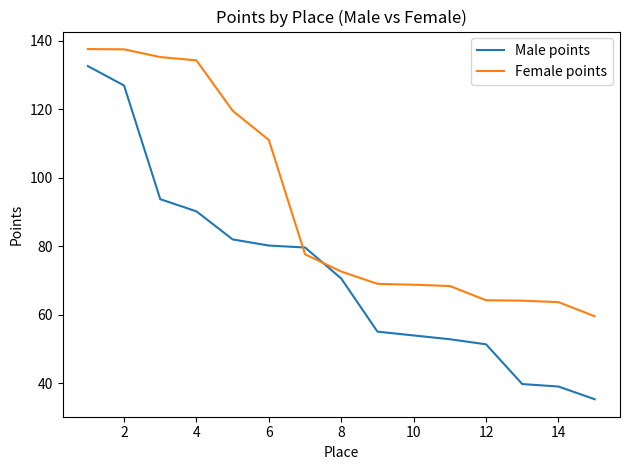

What is the difference between the maximum and minimum values in the Male points series?

97.2